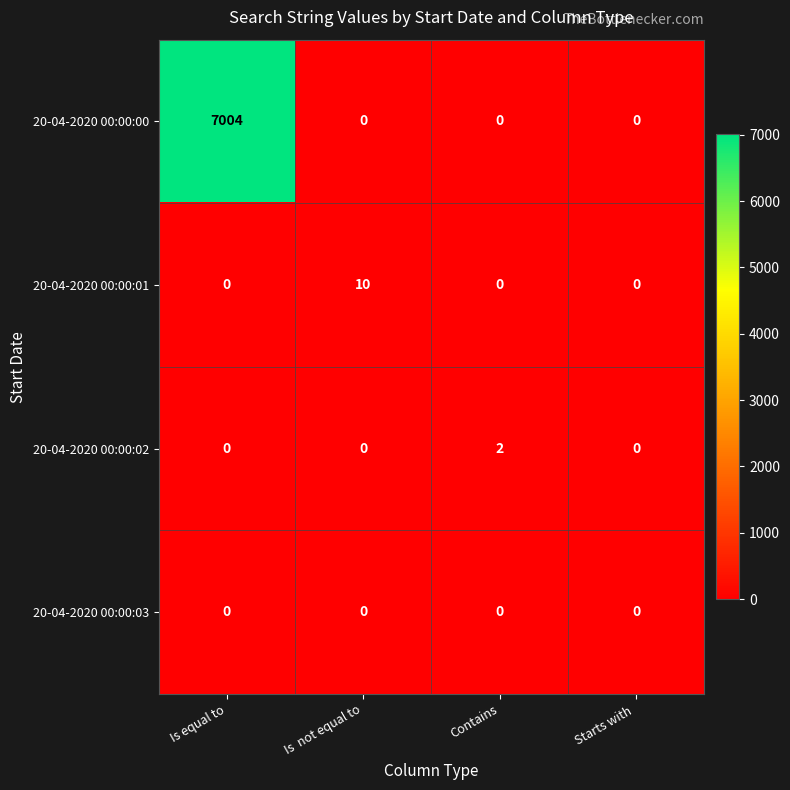

The value of 20-04-2020 00:00:01 at Is equal to is 0. True or false?

True